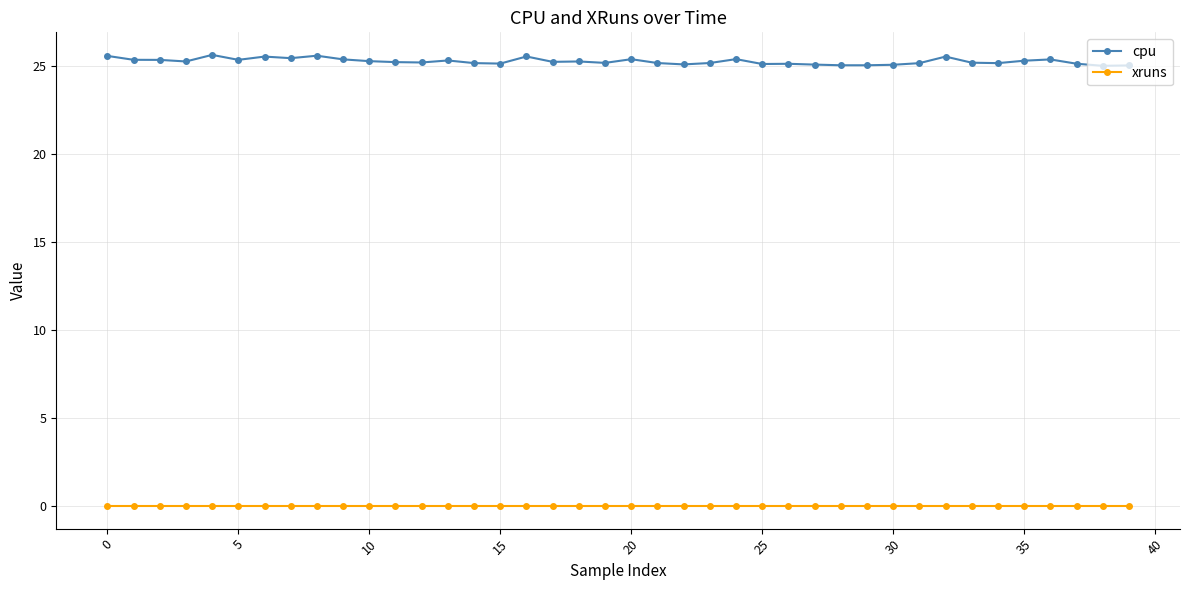

True or false: cpu and xruns cross at least once.

False